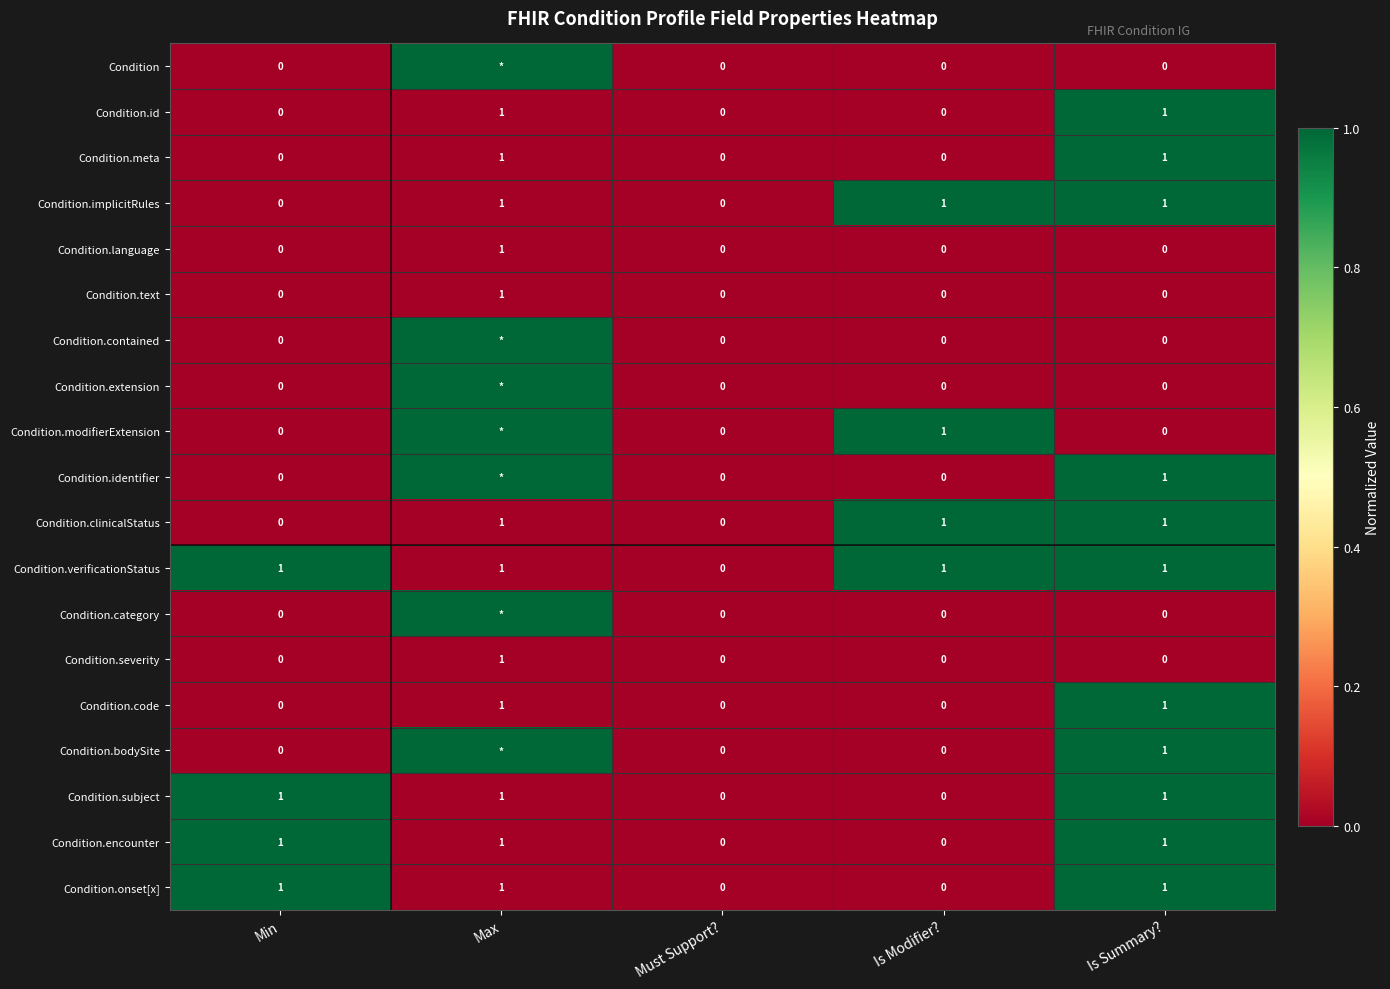

Between Must Support? and Is Summary?, which is larger?

Must Support?